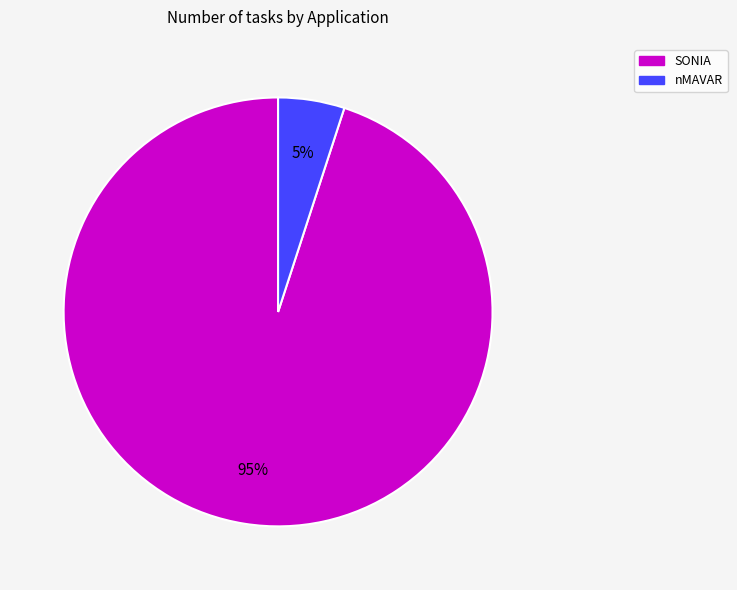

To the nearest percent, what is the difference between the largest and smallest slice percentages?

90%